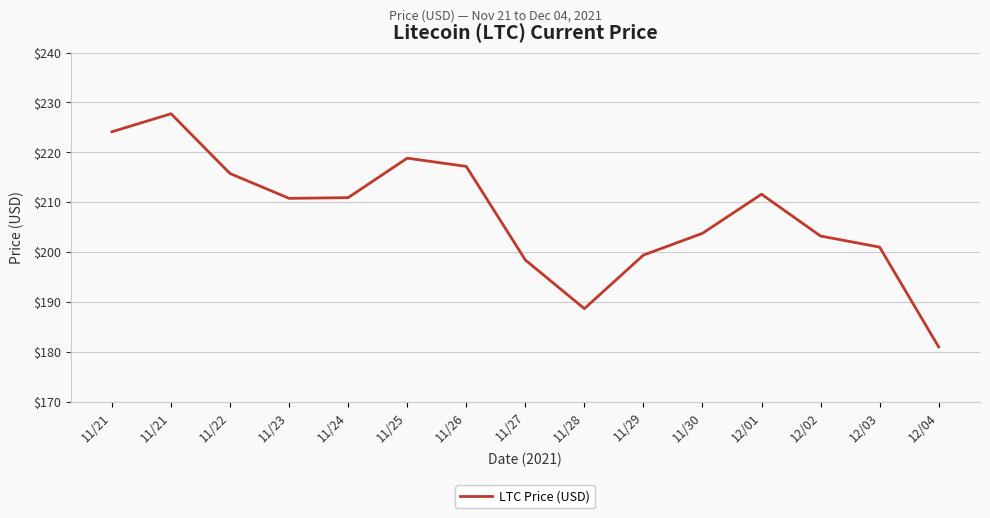

Reading left to right, extract all data points from this chart.

224.1	227.7	215.8	210.8	210.9	218.8	217.2	198.4	188.7	199.4	203.8	211.6	203.2	201.0	181.0